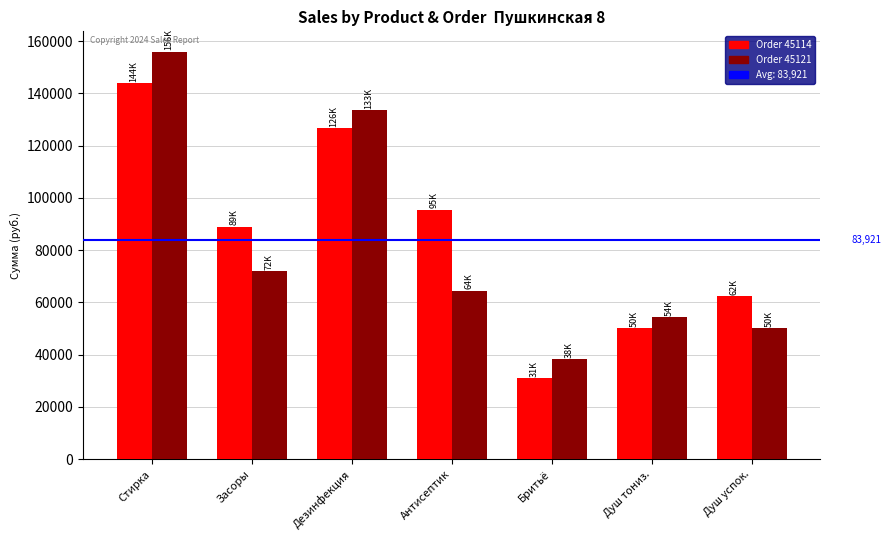

Rank the series by their average value, from lowest to highest.

Order 45121, Order 45114